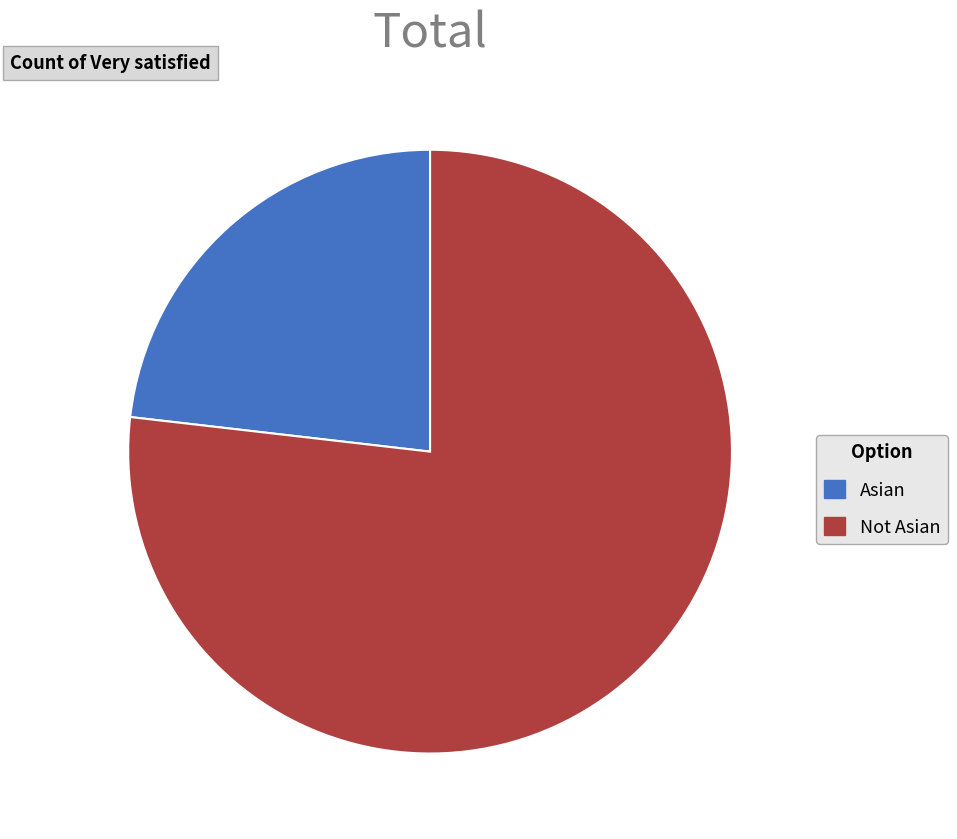

Which slice is the smallest?

Asian